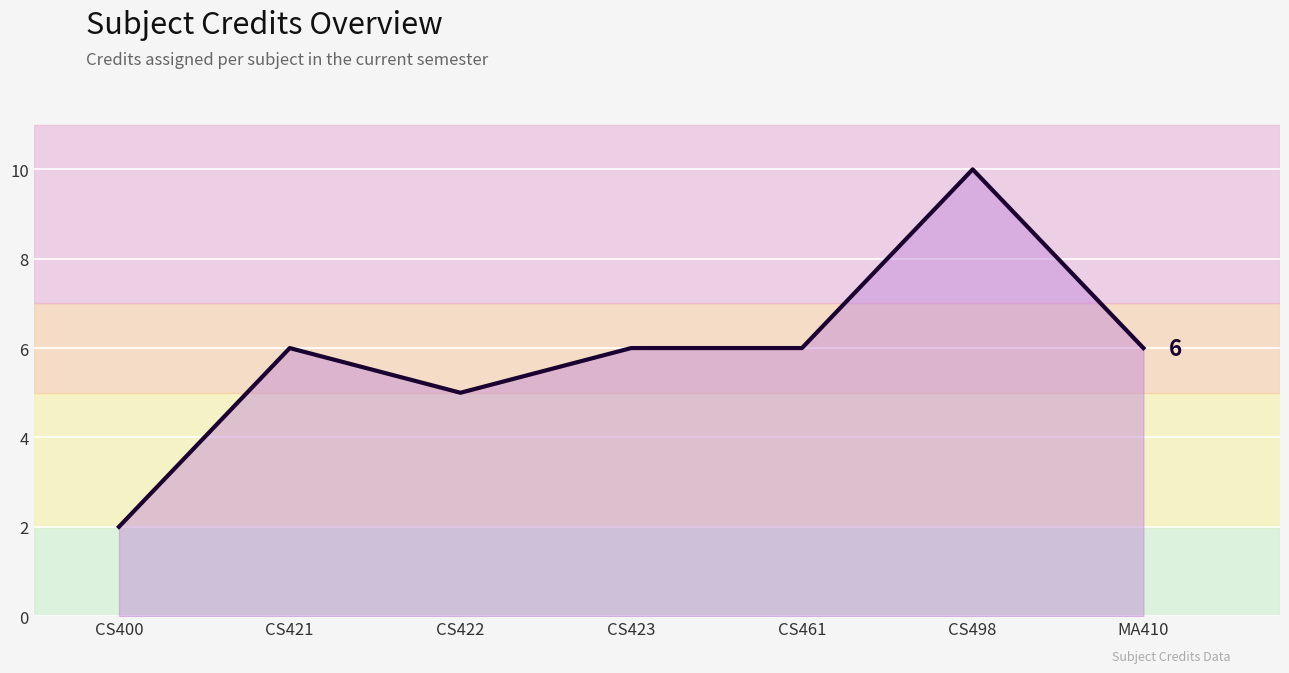

Count the number of categories in the chart.

7